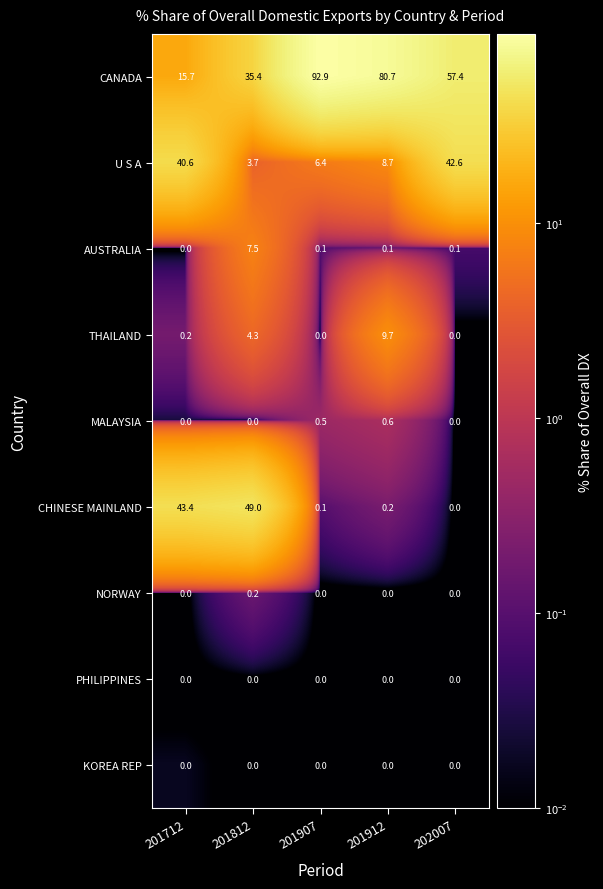

What is the difference between the highest and lowest values at 201812?

49.0